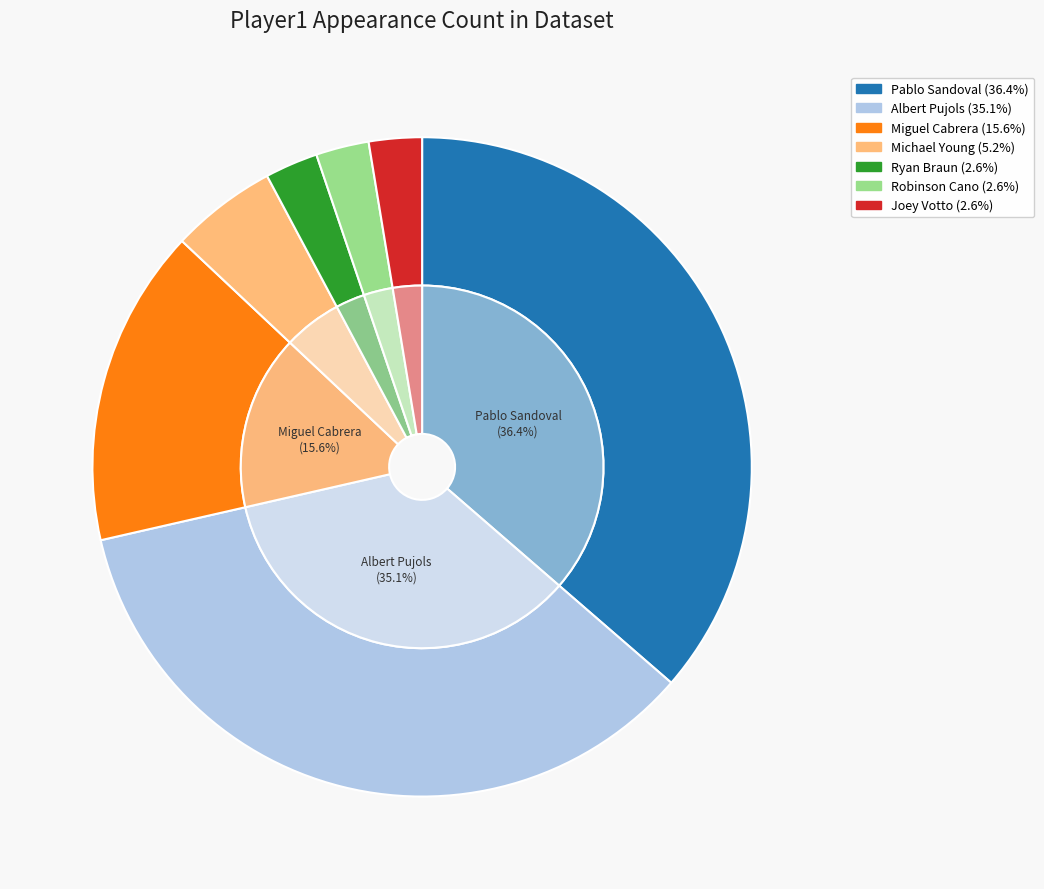

Is there any slice that represents more than half of the pie?

No